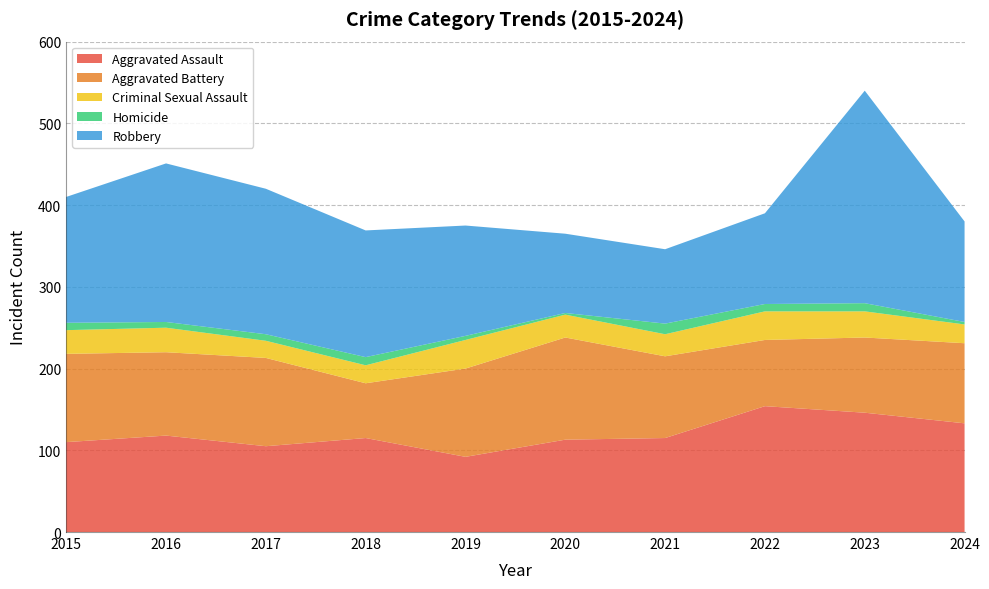

Reading left to right, list all the values displayed in this chart.

Aggravated Assault: 2015=110	2016=118	2017=105	2018=115	2019=92	2020=113	2021=115	2022=154	2023=146	2024=133
Aggravated Battery: 2015=108	2016=102	2017=108	2018=67	2019=108	2020=125	2021=100	2022=81	2023=92	2024=98
Criminal Sexual Assault: 2015=29	2016=30	2017=21	2018=22	2019=35	2020=28	2021=27	2022=35	2023=32	2024=23
Homicide: 2015=9	2016=7	2017=8	2018=10	2019=5	2020=2	2021=13	2022=9	2023=10	2024=3
Robbery: 2015=154	2016=194	2017=178	2018=155	2019=135	2020=97	2021=91	2022=111	2023=260	2024=123